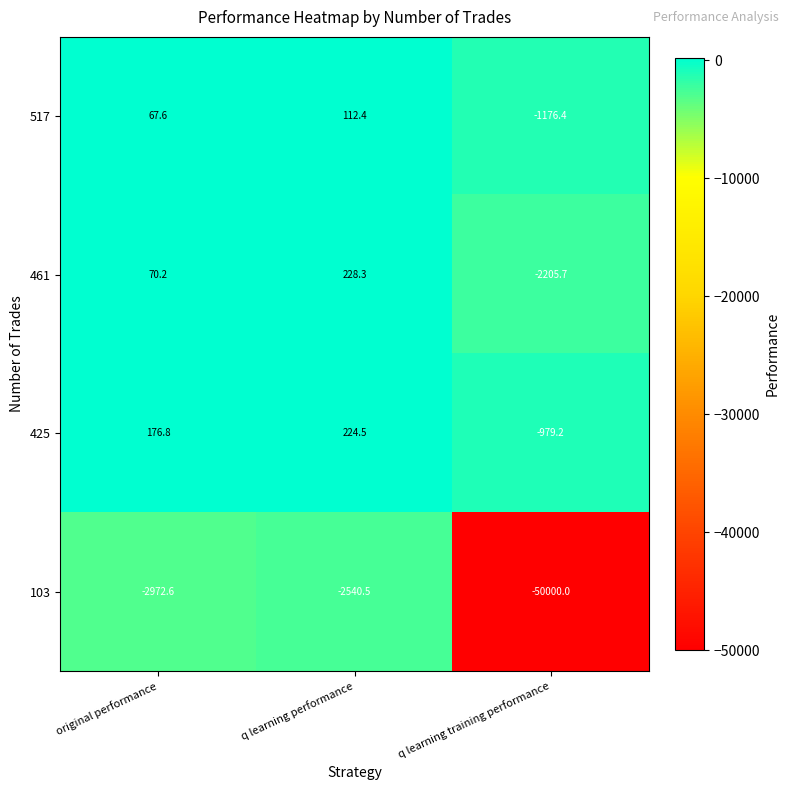

At which category is the sum across all series the highest?

q learning performance